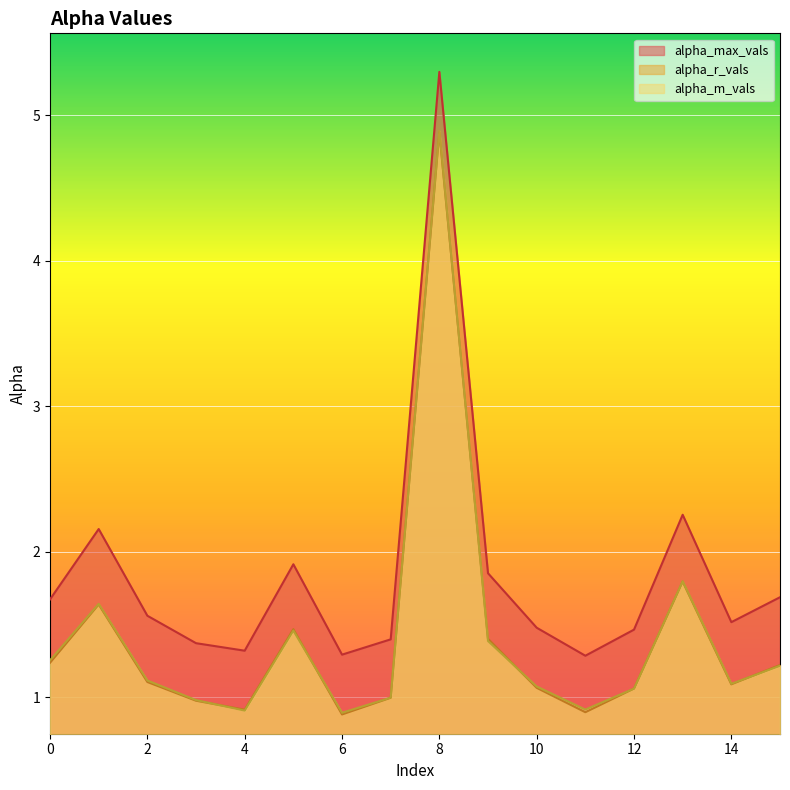

Between 1 and 4, which series saw the biggest shift?

alpha_max_vals